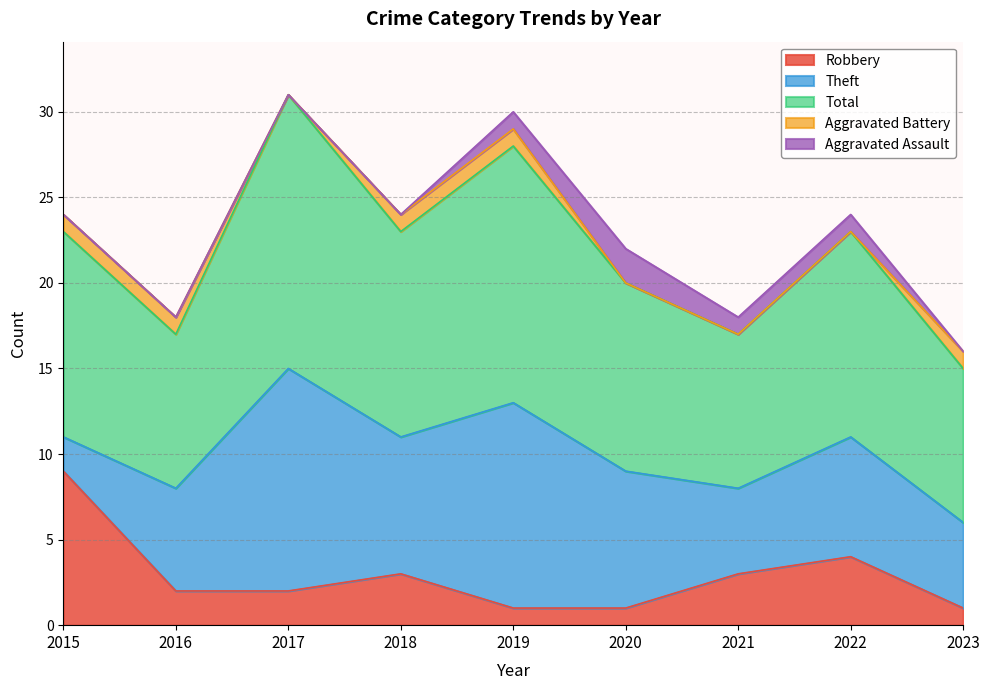

How many data points in Theft are above 7?

4